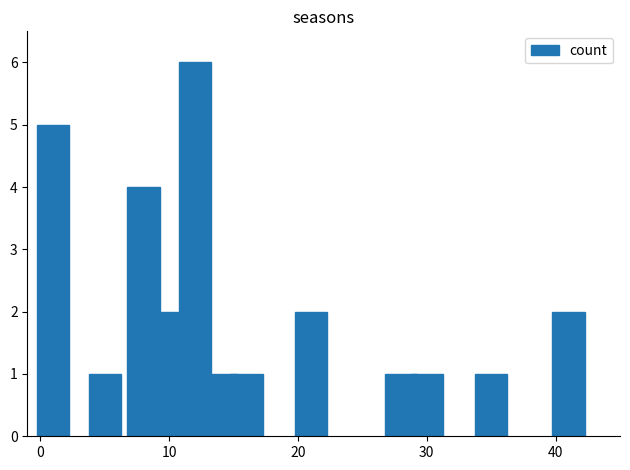

Reading left to right, extract all data points from this chart.

5	1	4	2	6	1	1	2	1	1	1	2